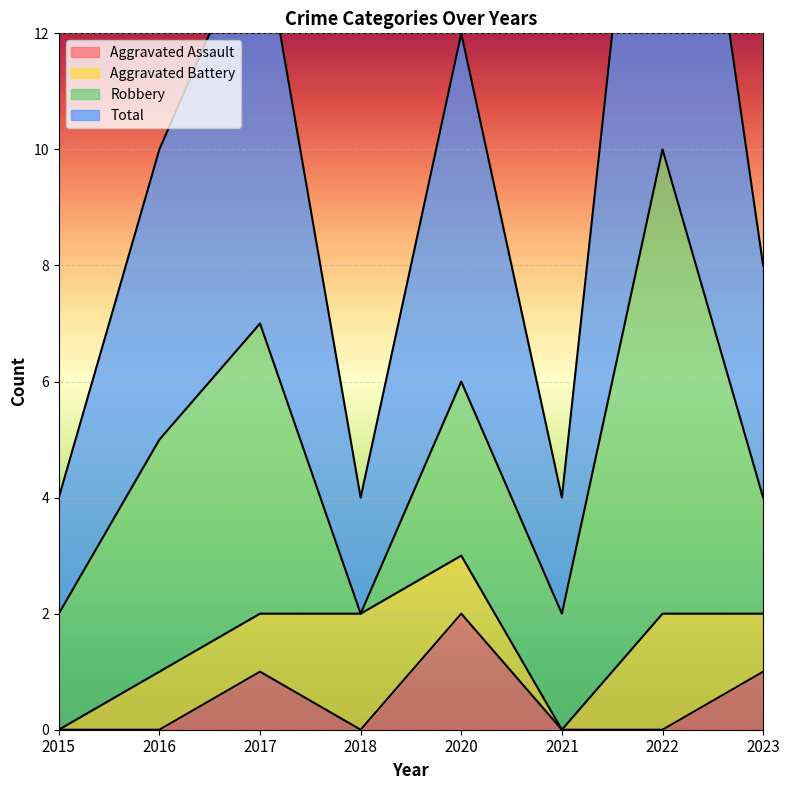

True or false: Aggravated Assault has a value of -1 at 2015.

False